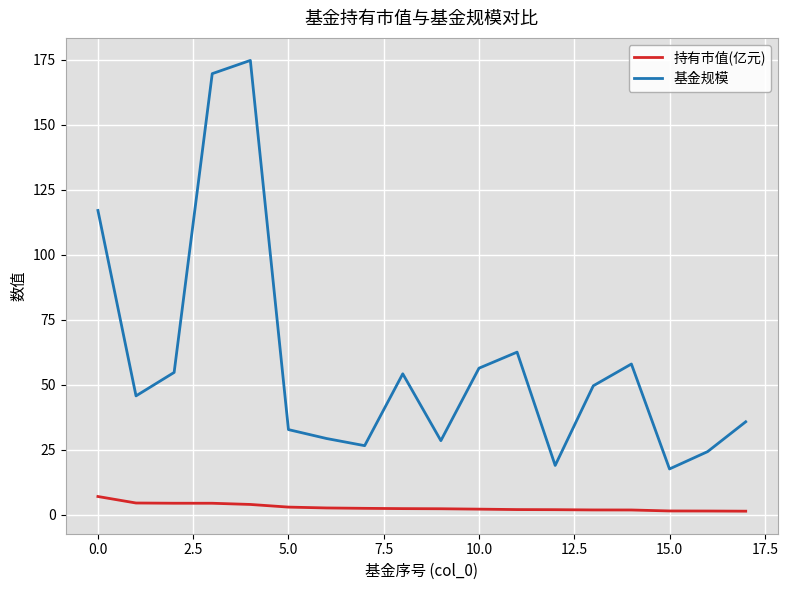

True or false: 基金规模 and 持有市值(亿元) cross at least once.

False